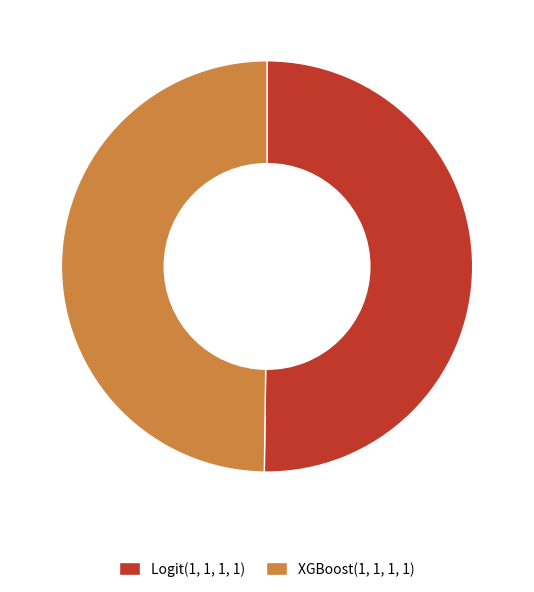

True or false: XGBoost(1, 1, 1, 1) accounts for 50% of the total.

True